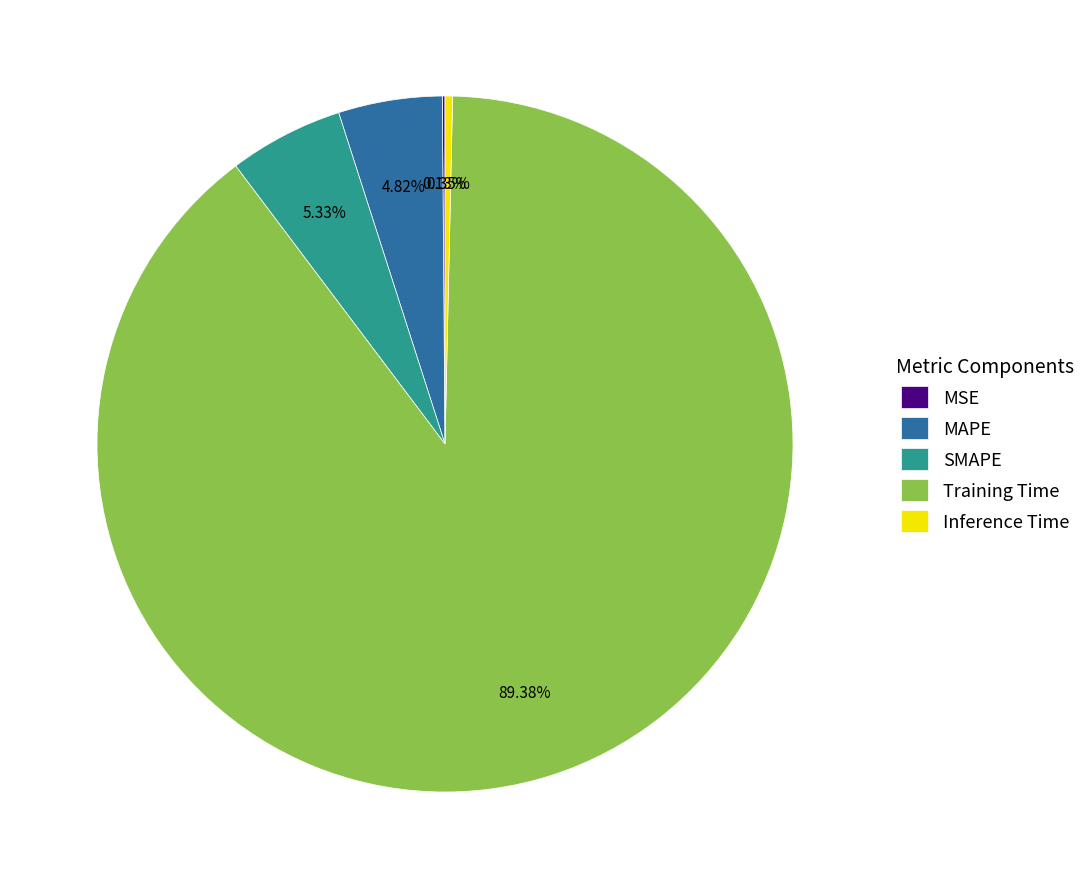

Which category has the biggest portion of the pie?

Training Time